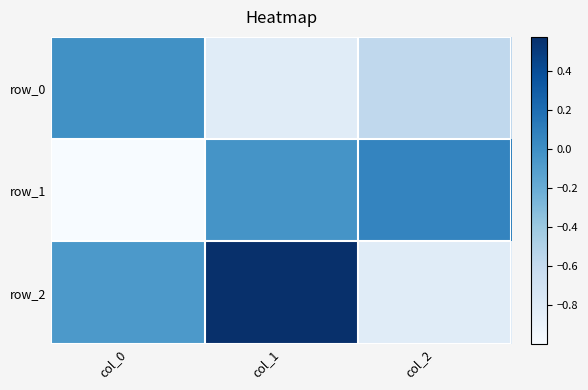

The row_0 series shows -0.8 at col_2. True or false?

False